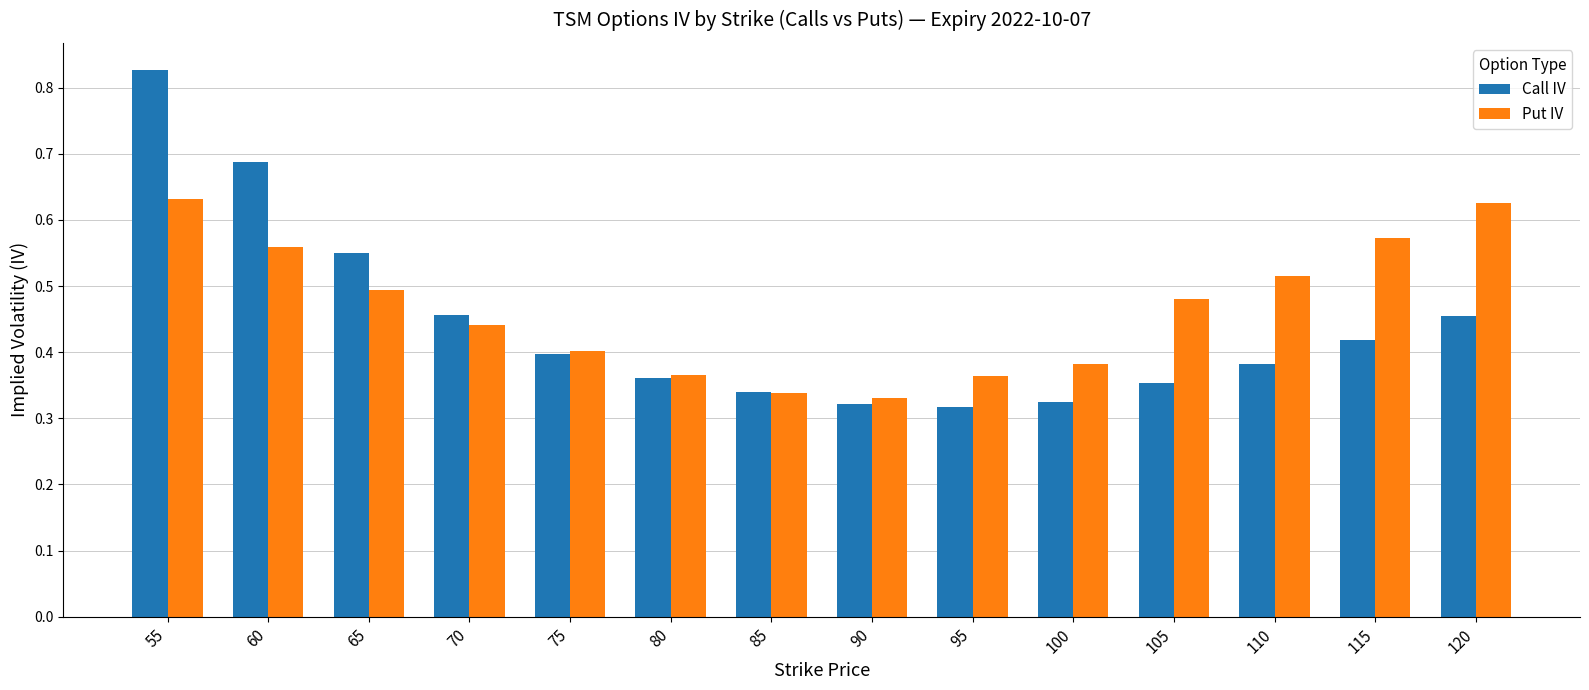

Between 75 and 105, which series saw the biggest shift?

Put IV